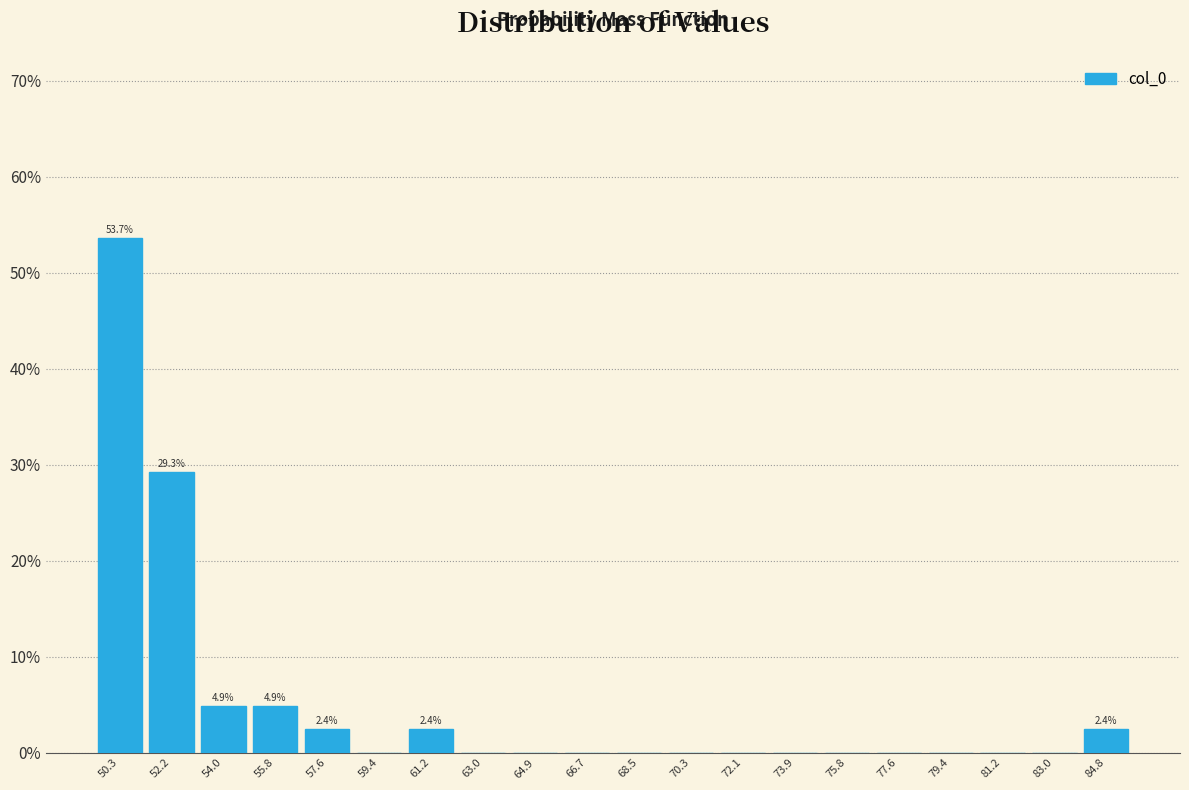

Over which range of the x-axis is the bar tallest?

49.4 to 51.2